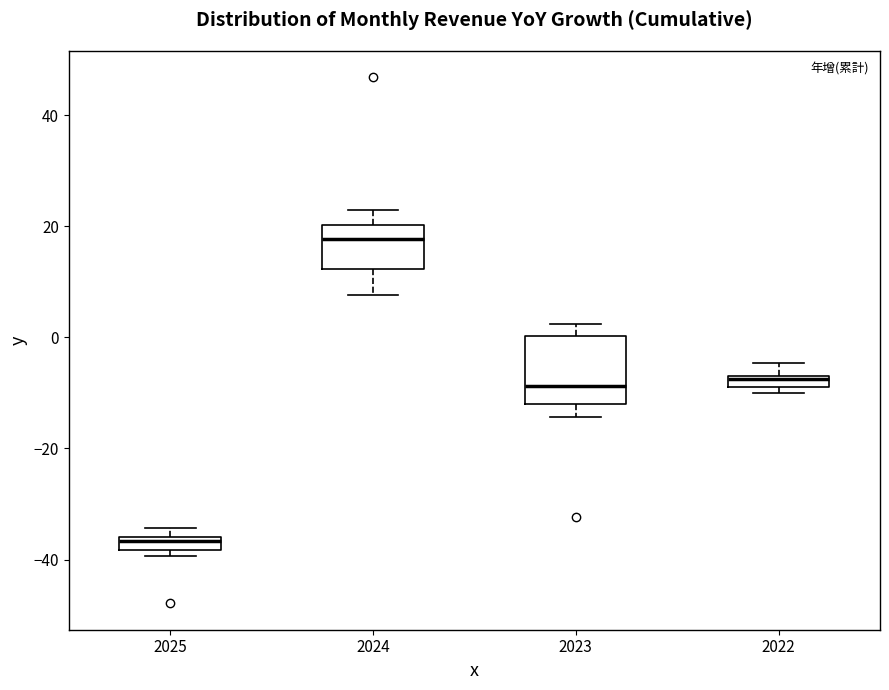

Where is the upper edge of the box at x = 2024 on the y-axis? The values are not printed on the chart, so give them approximately, as read against the axis.

20